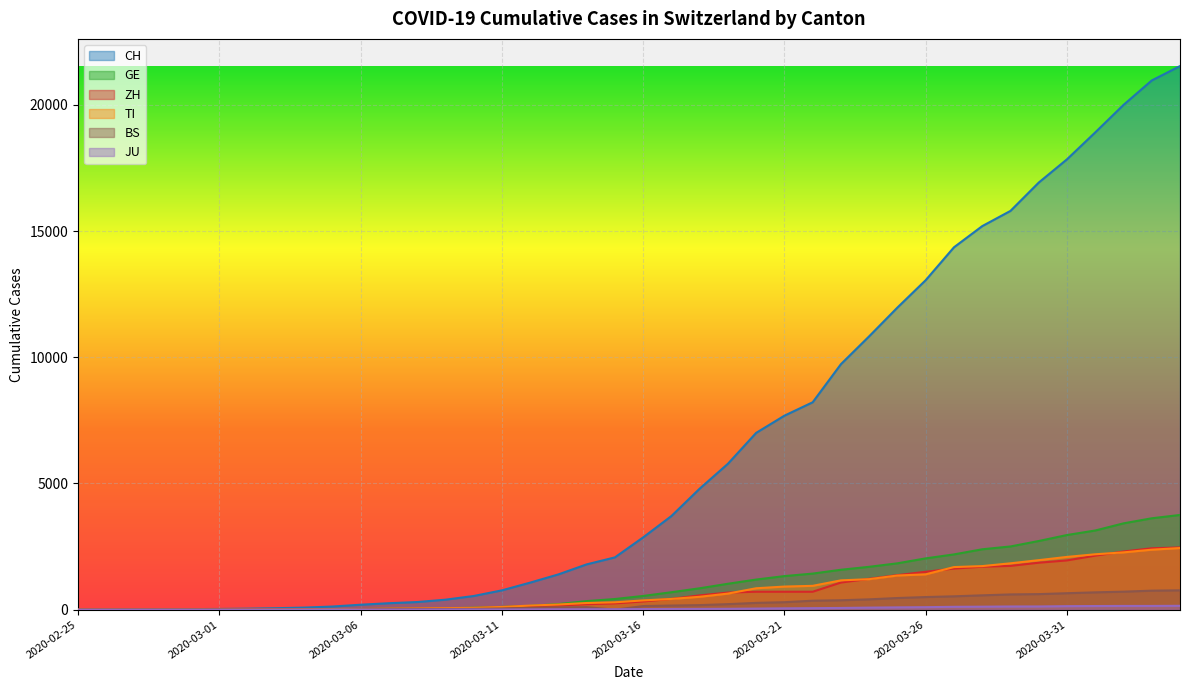

Which label corresponds to the largest value in the chart?

2020-04-04